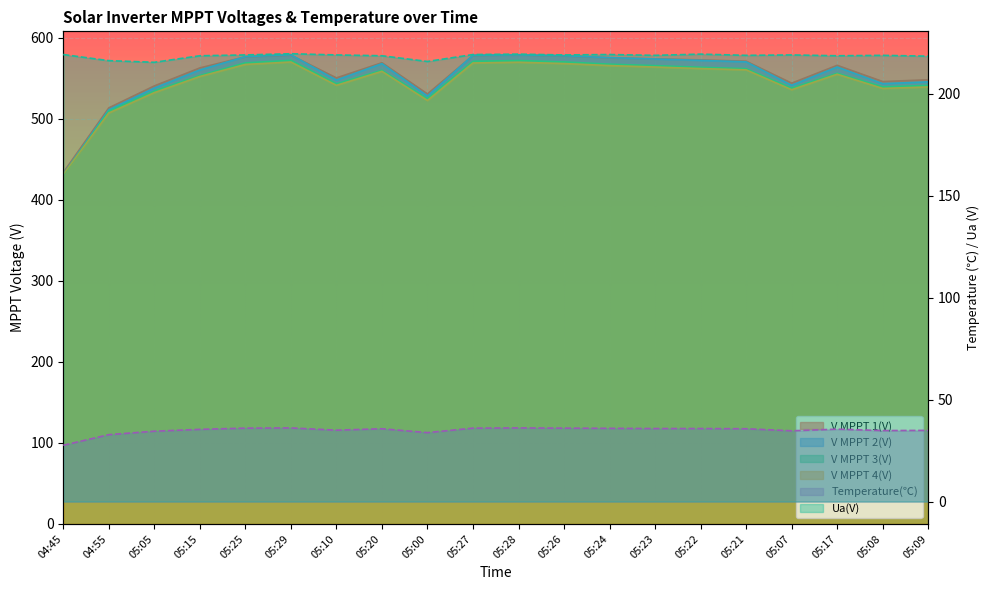

At how many categories does at least one series exceed 169?

20